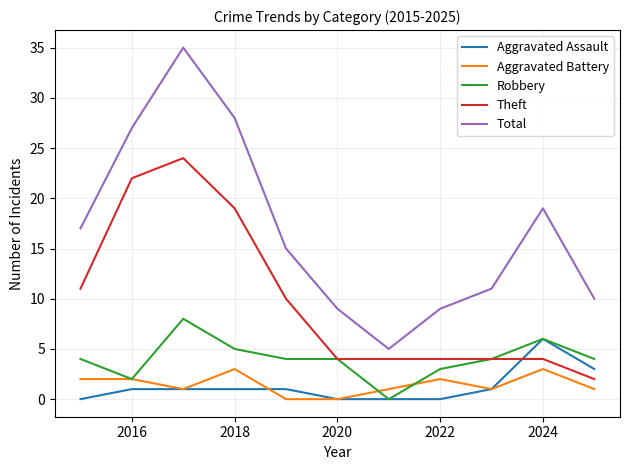

Which series has the largest total across all categories?

Total